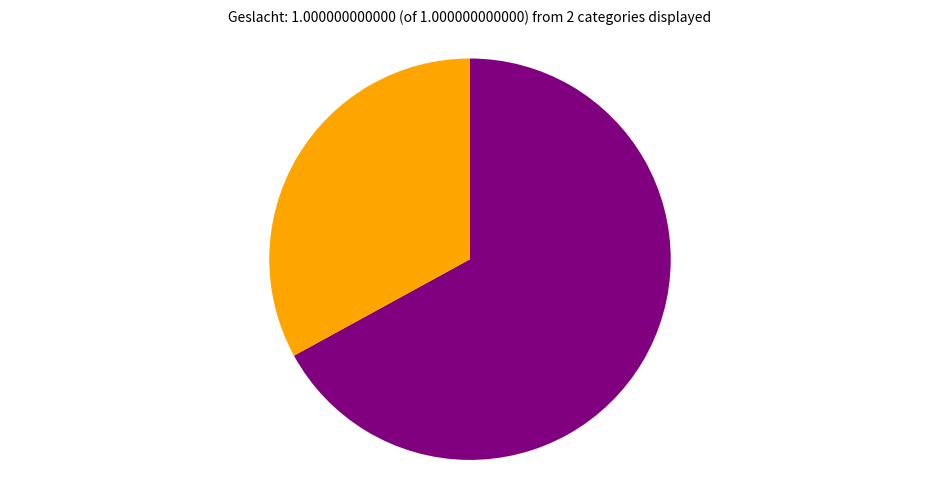

Is there any slice that represents more than half of the pie?

Yes